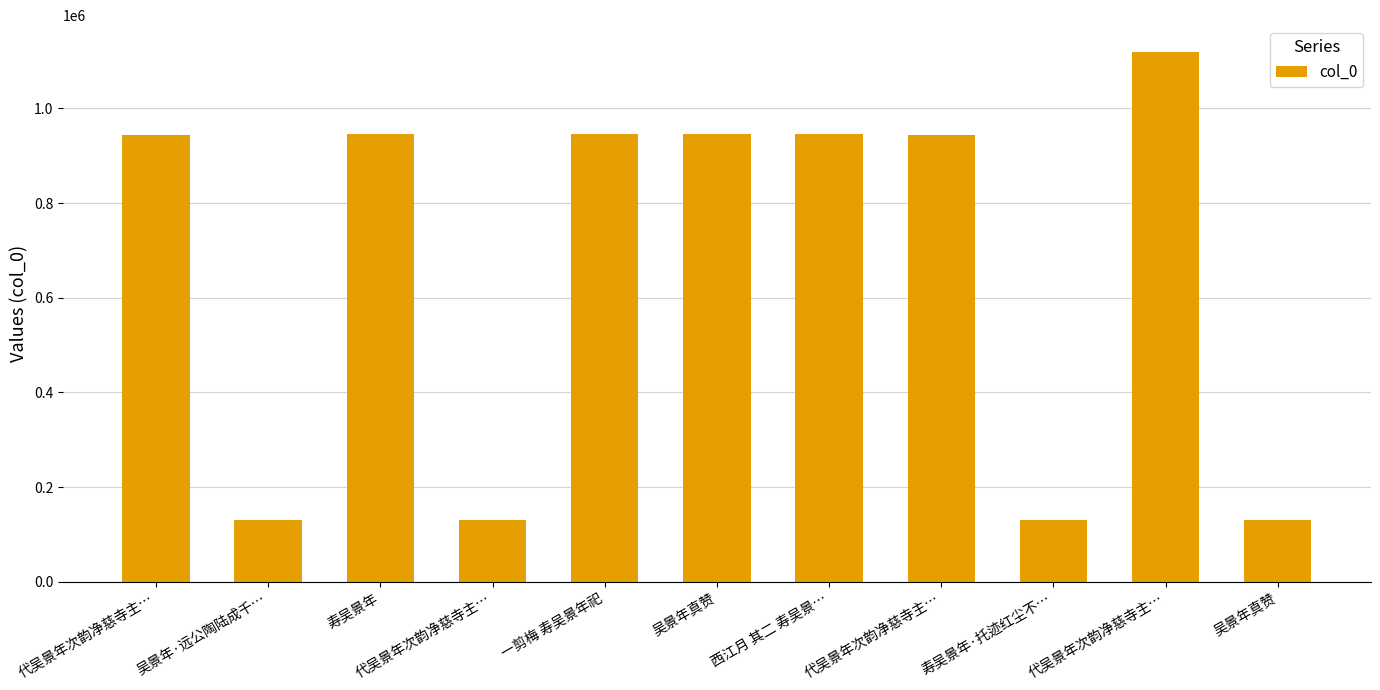

What is the sum of the values at 西江月 其二 寿吴景… and 寿吴景年·托迹红尘不…?

1077079